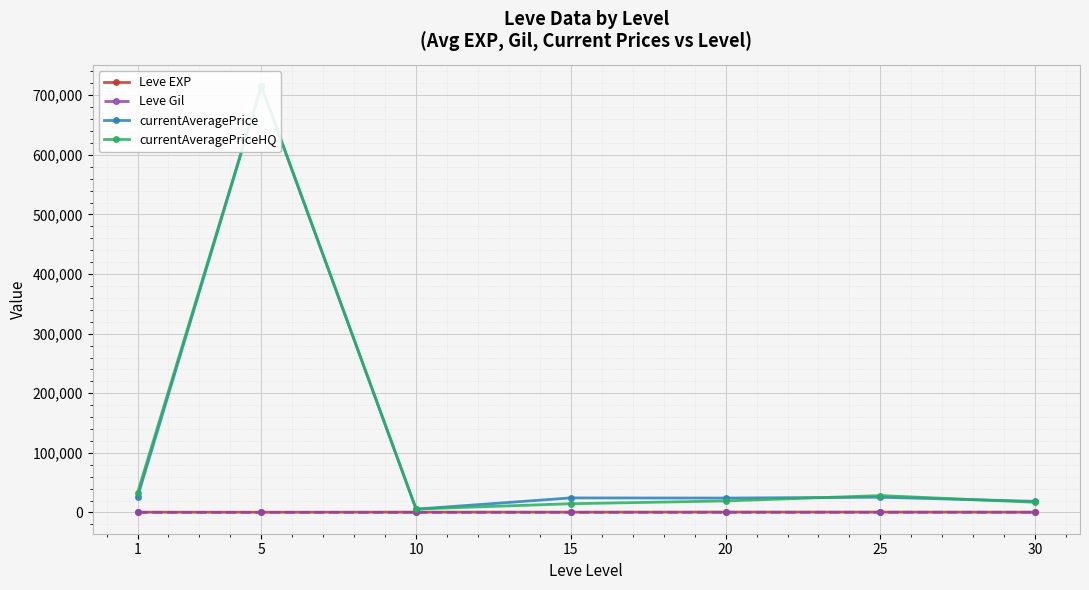

What is the sum of all Leve Gil values?

1564.2